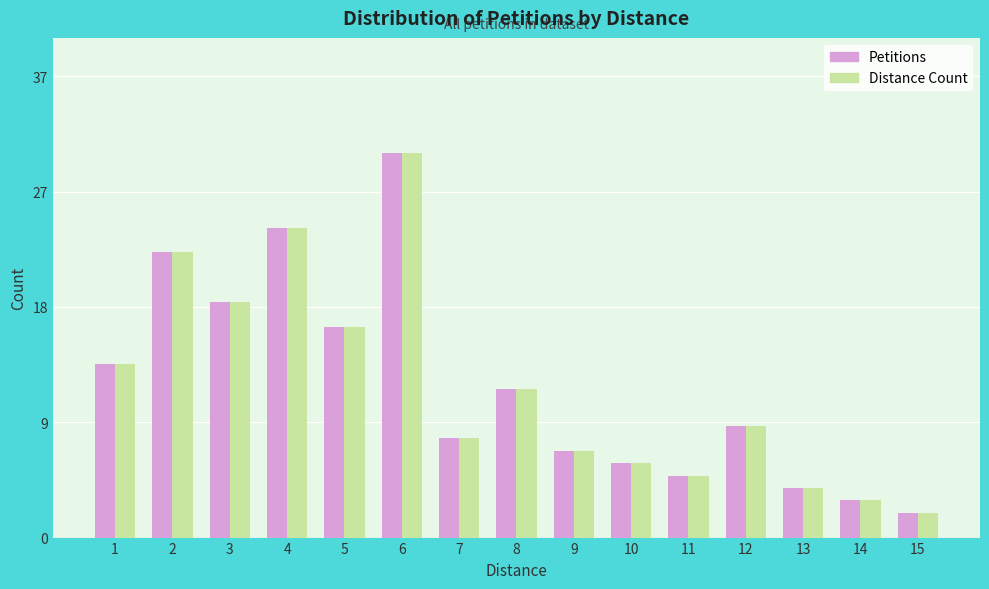

At how many categories does at least one series exceed 15?

5